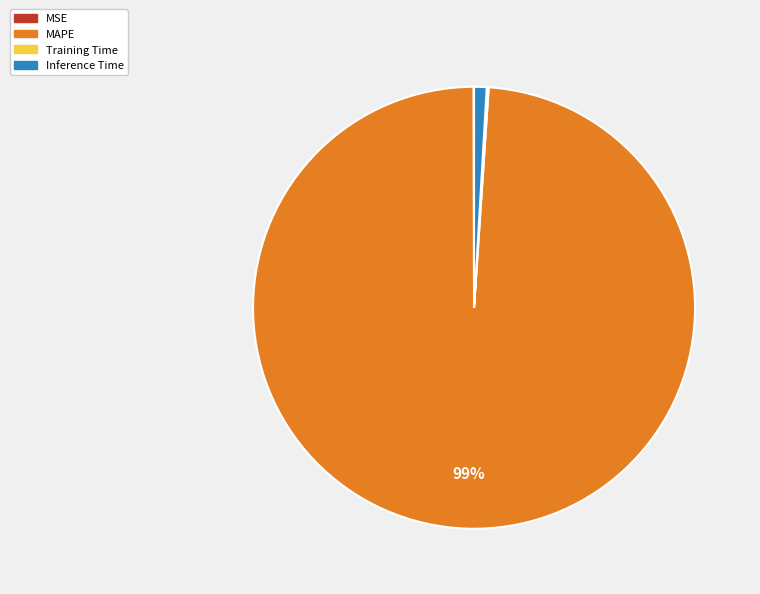

To the nearest percent, what is the average slice percentage?

25%